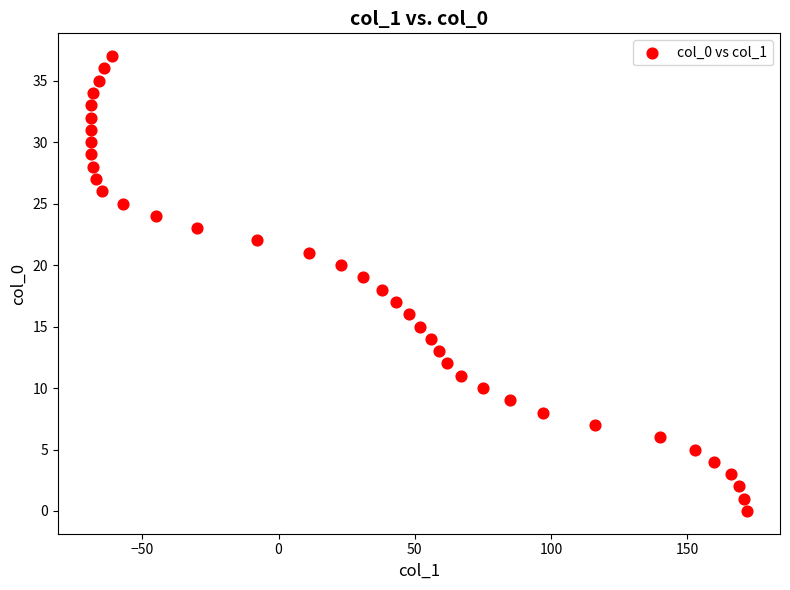

What is the range of X values (max minus min)?

241